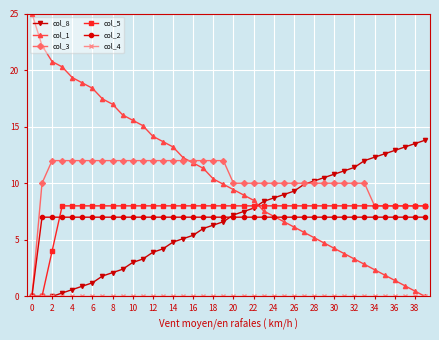

Which series has the widest spread of values?

col_1